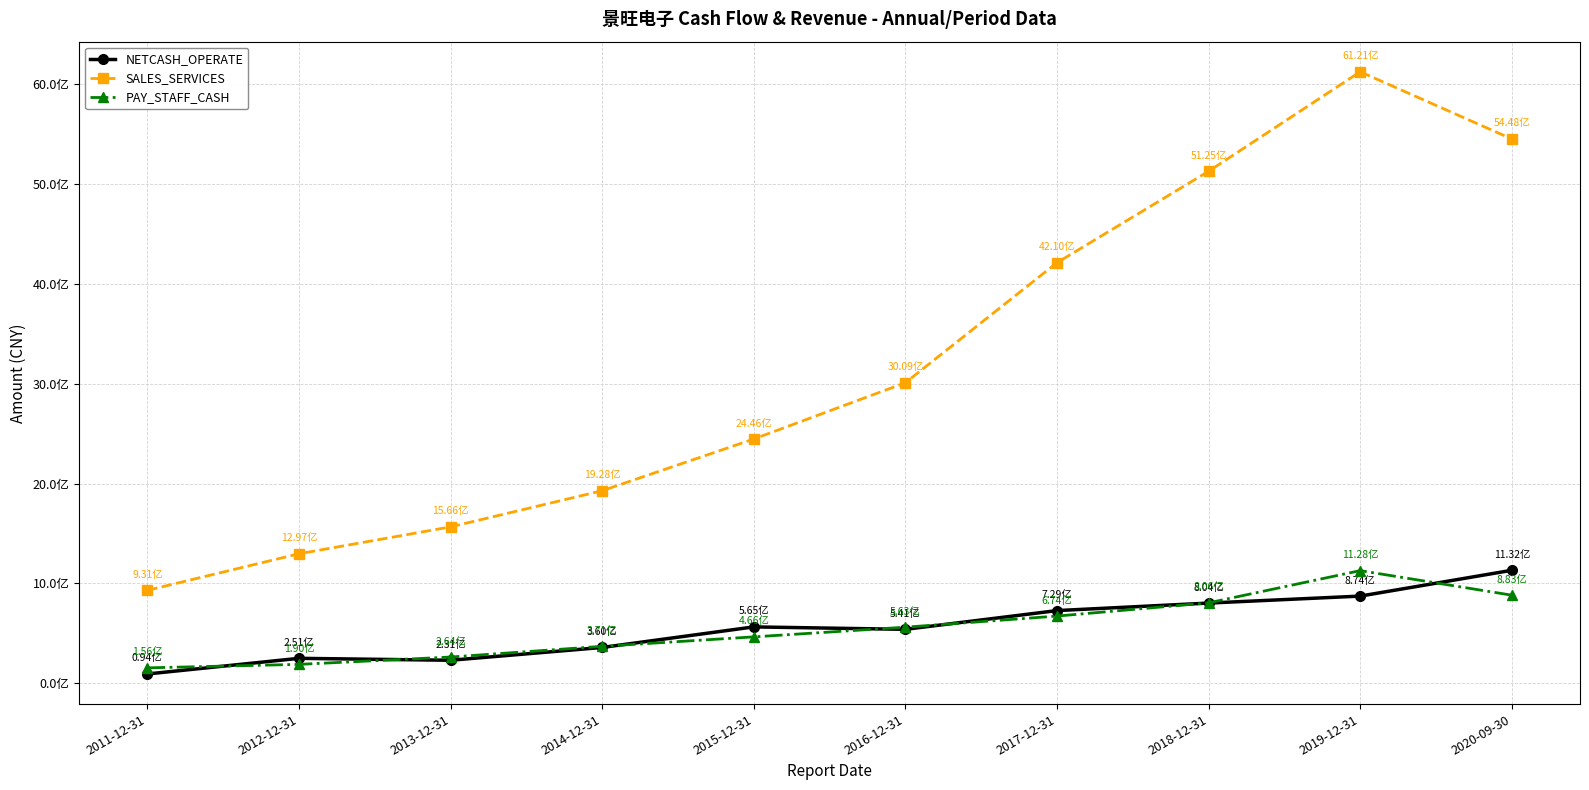

Is this an area chart (filled region under the line)?

No